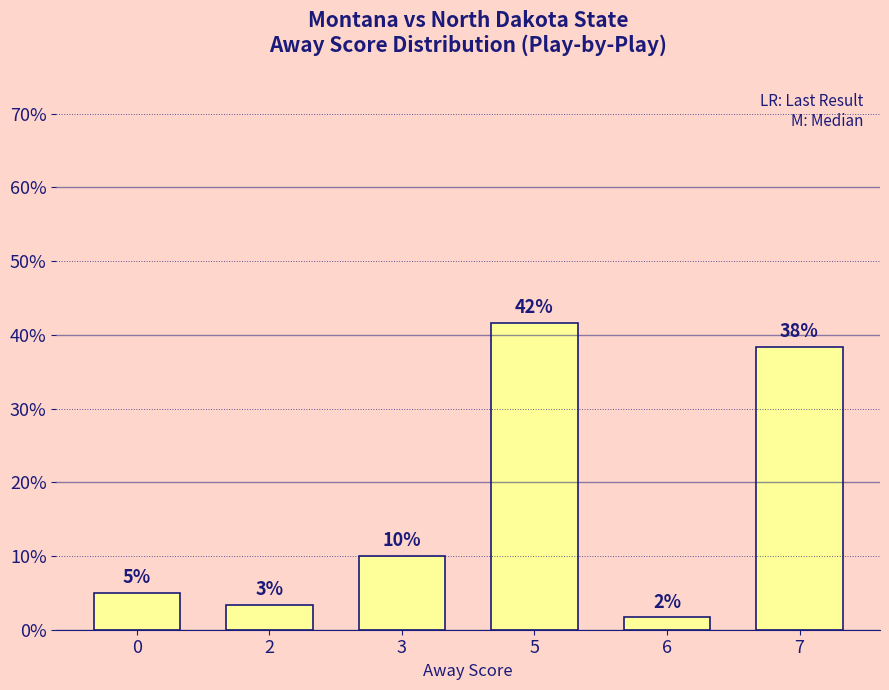

How many bars are there in total?

6